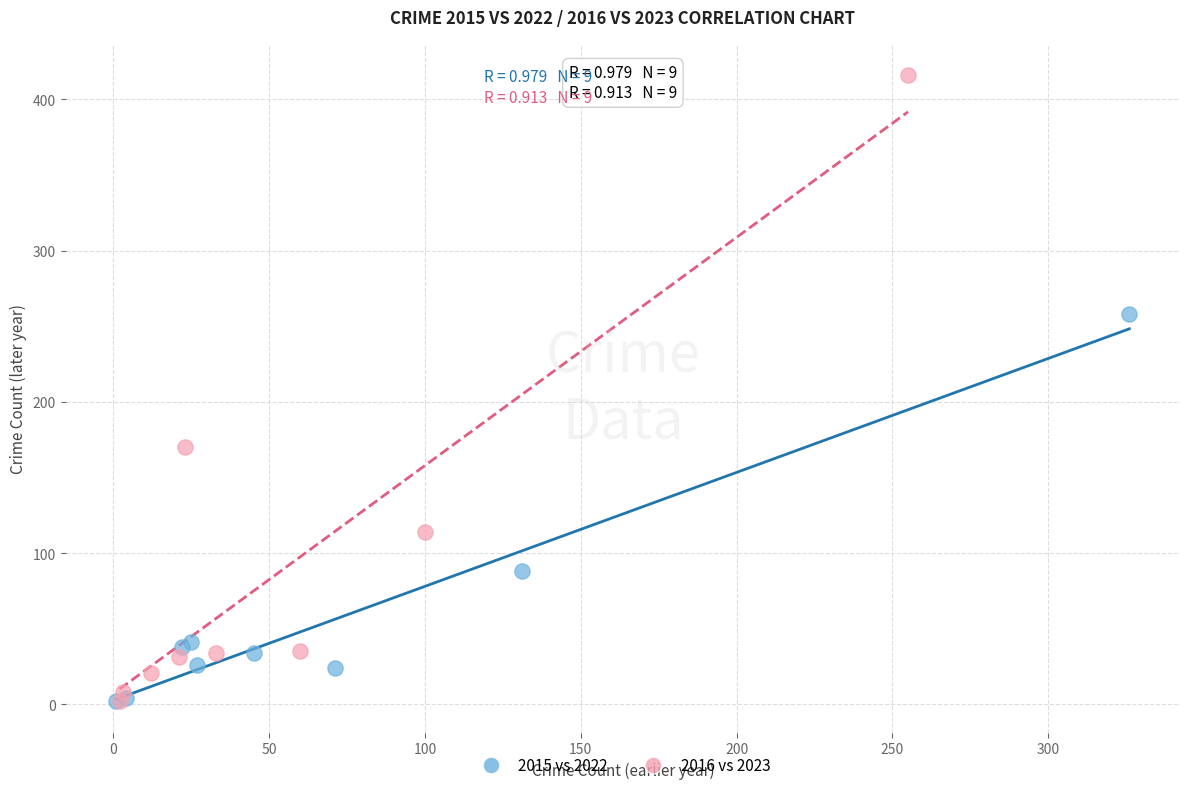

What are all the series names shown in the legend?

2015 vs 2022, 2016 vs 2023